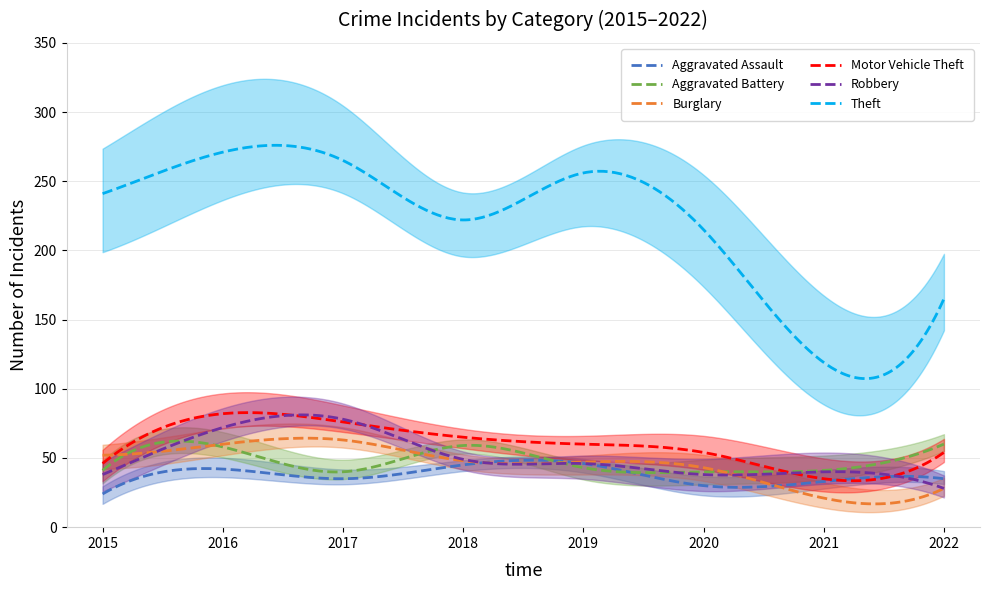

At which category is the sum across all series the highest?

2016